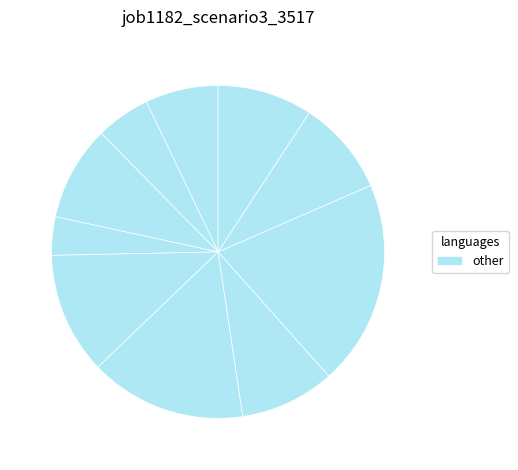

Rank the categories by value from highest to lowest.

B33, os4, B51, B11, in4, sh10, in22, in27, B14, B54